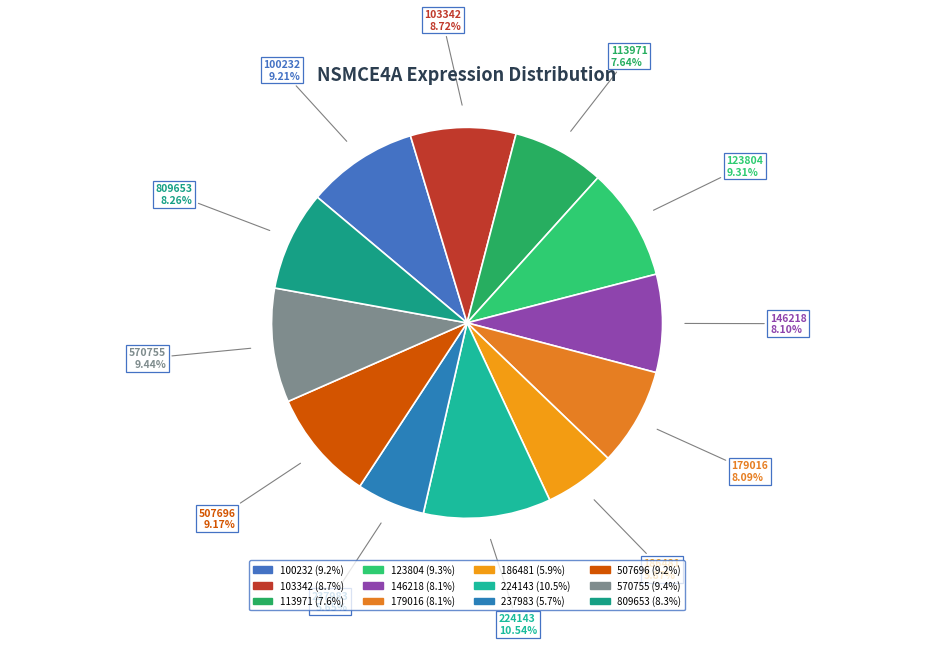

Does 179016 account for over 50% of the chart?

No